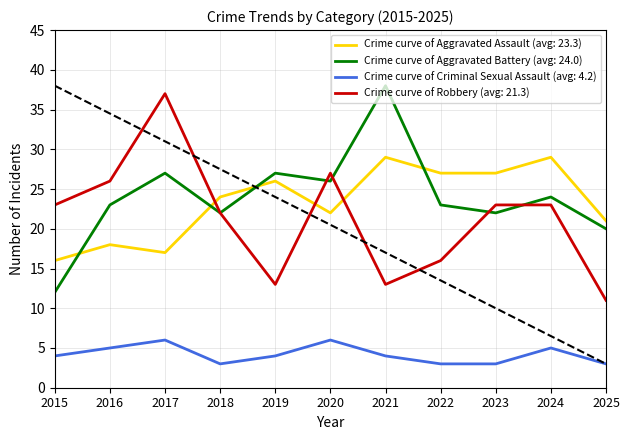

After their last crossing, which series has the higher values: Robbery or Aggravated Assault?

Aggravated Assault